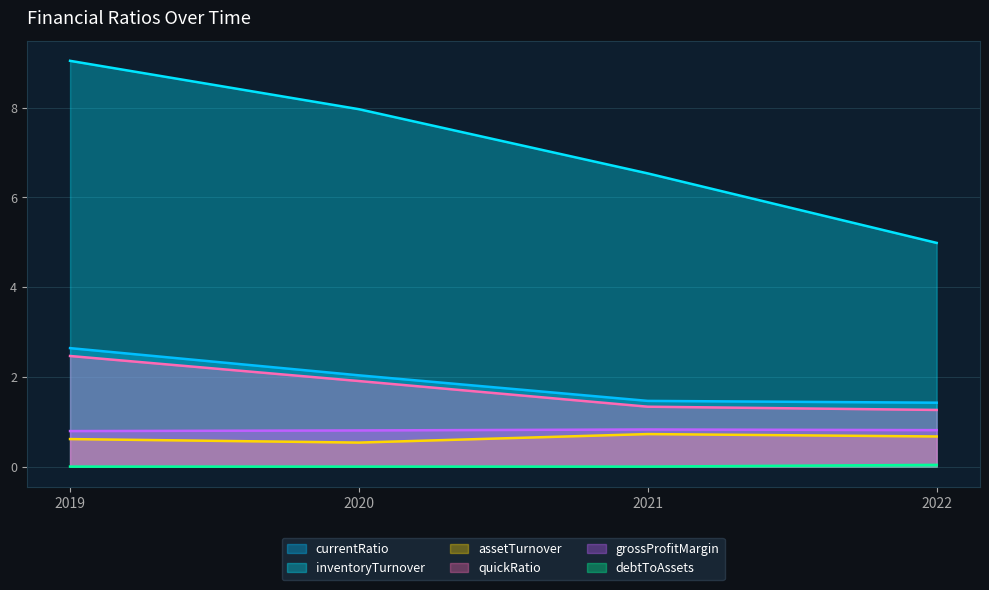

At which category is the sum across all series the highest?

2019